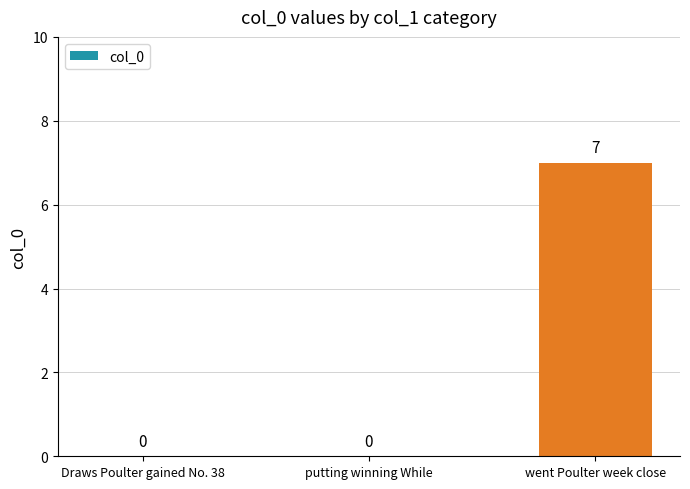

Is it true that the value at Draws Poulter gained No. 38 is 0?

True